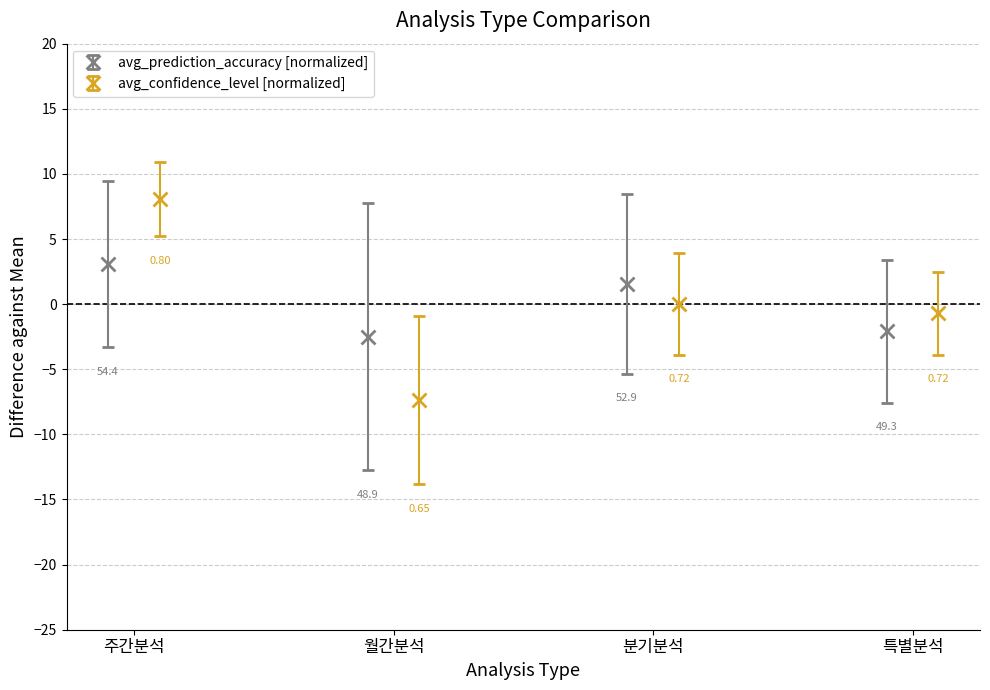

In avg_prediction_accuracy [normalized], how many points are higher than both neighbors (excluding endpoints)?

1